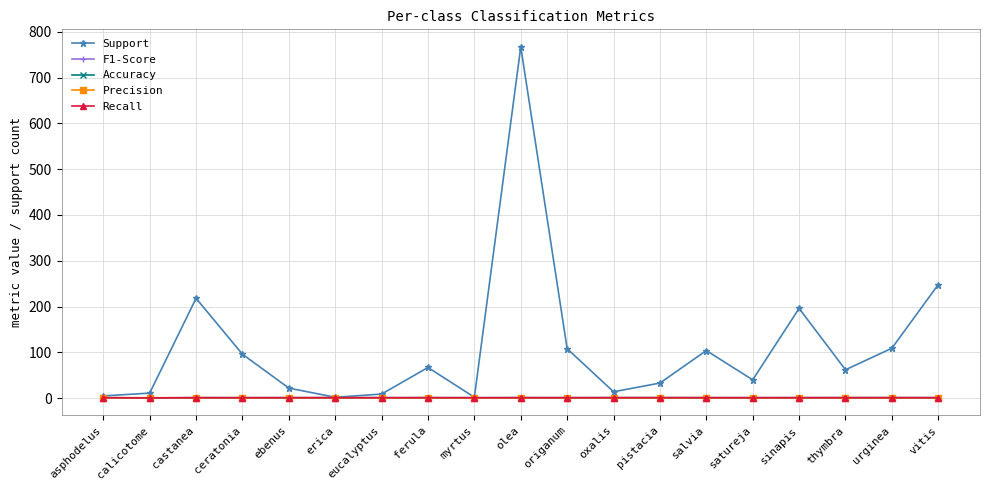

Is this an area chart (filled region under the line)?

No